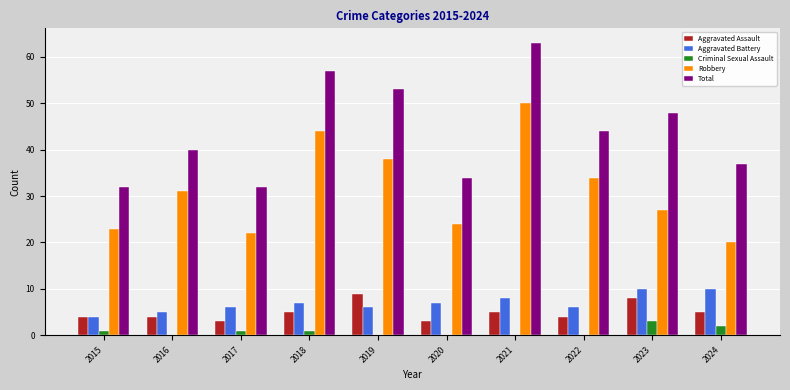

Is the value of Aggravated Battery at 2019 greater than the value of Criminal Sexual Assault at 2020?

Yes